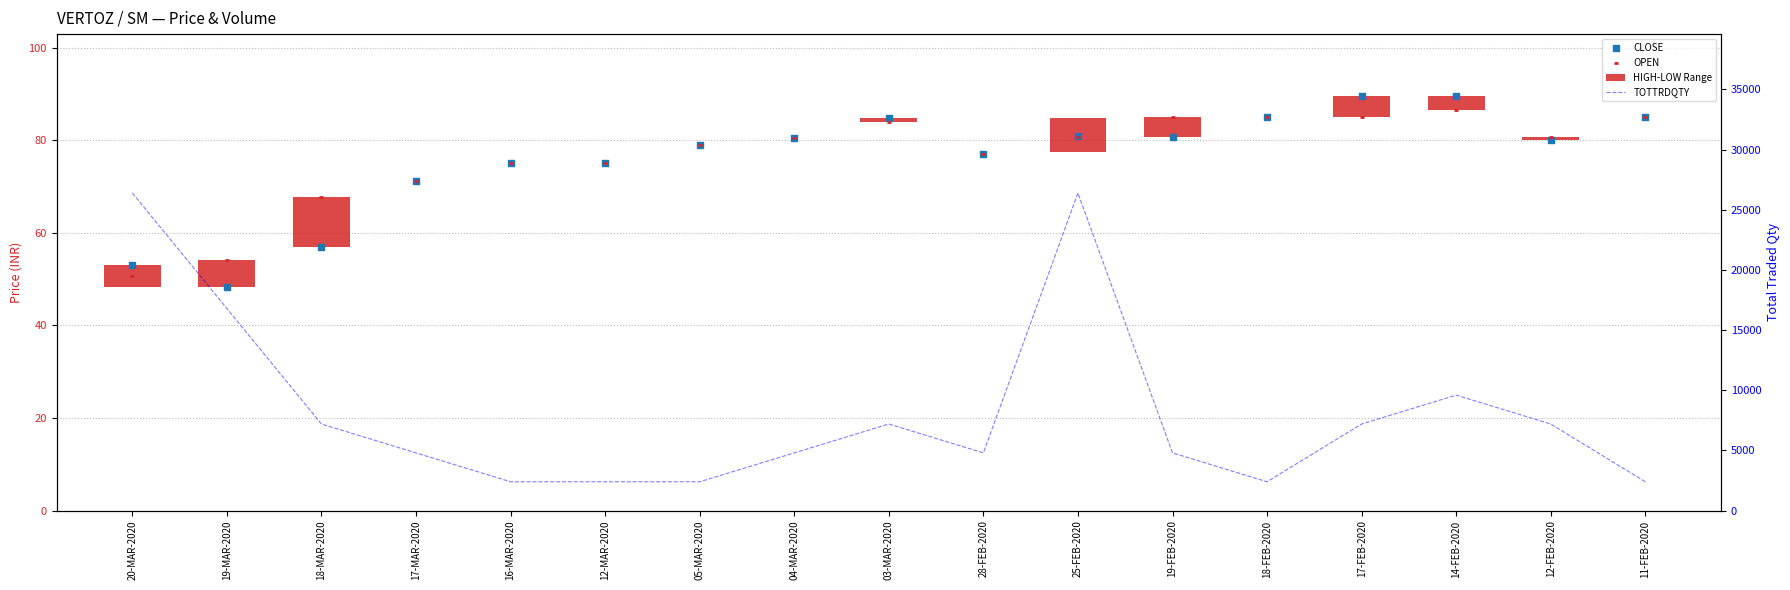

At which category is the sum across all series the highest?

25-FEB-2020